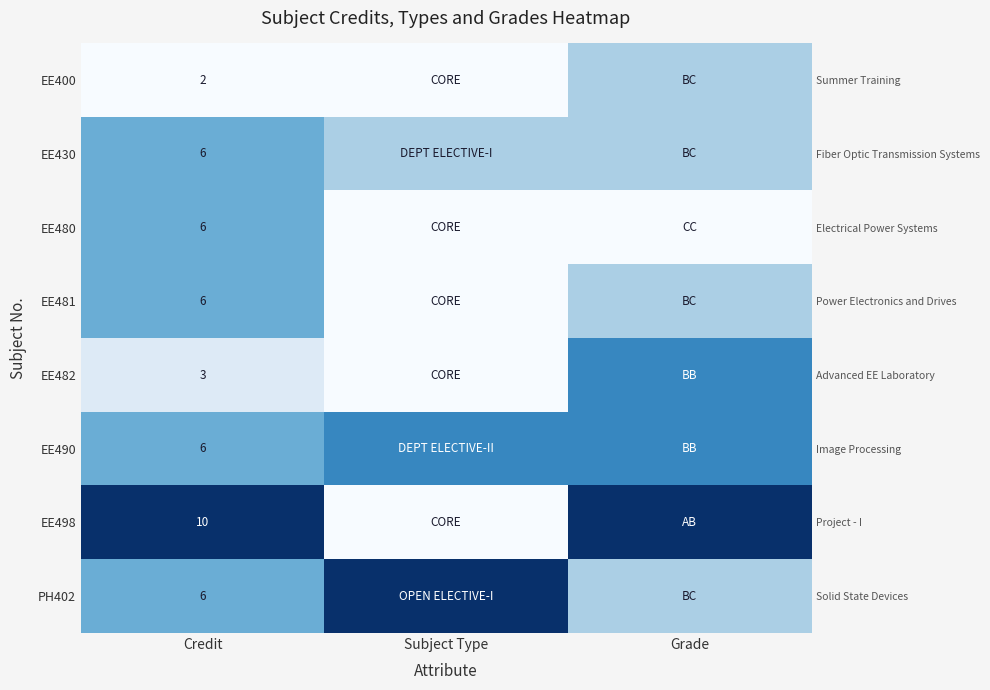

At which category is the sum across all series the highest?

Grade